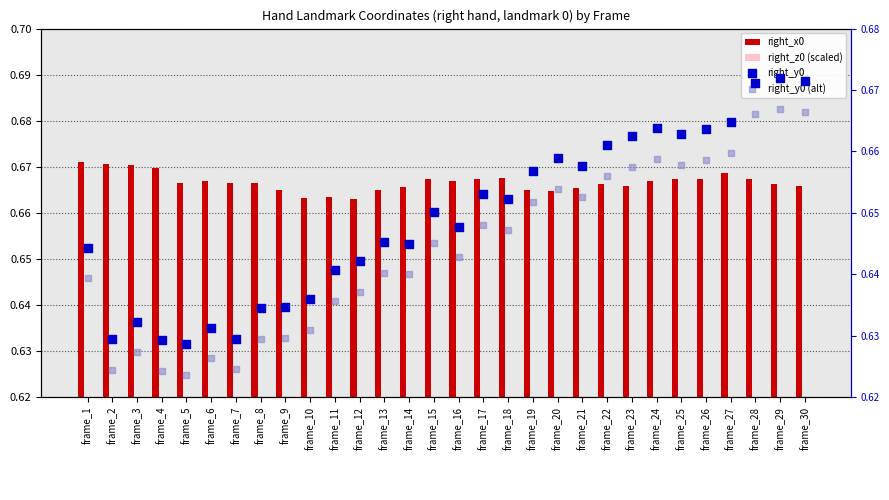

Which series contains the lowest Y value?

right_z0 (scaled)